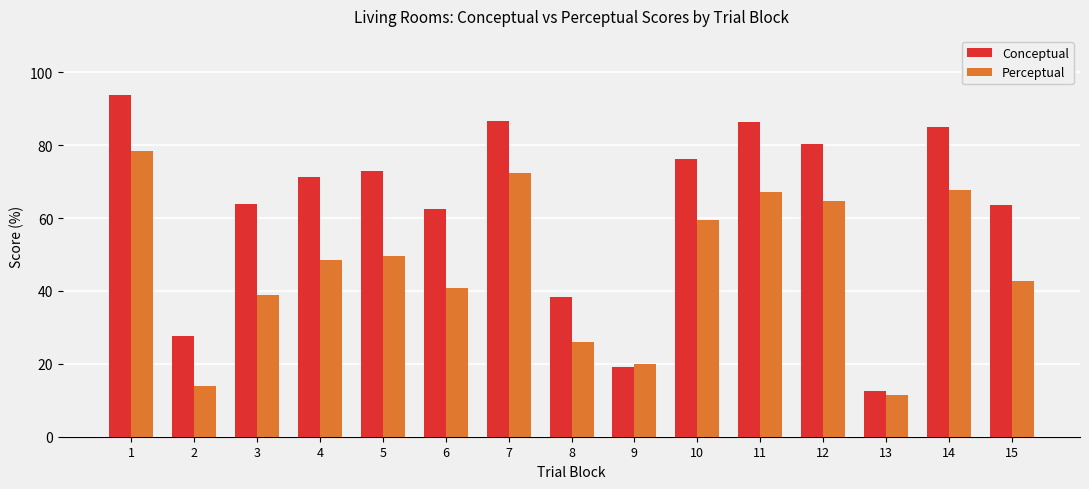

Where is Conceptual nearest to the value 53?

6